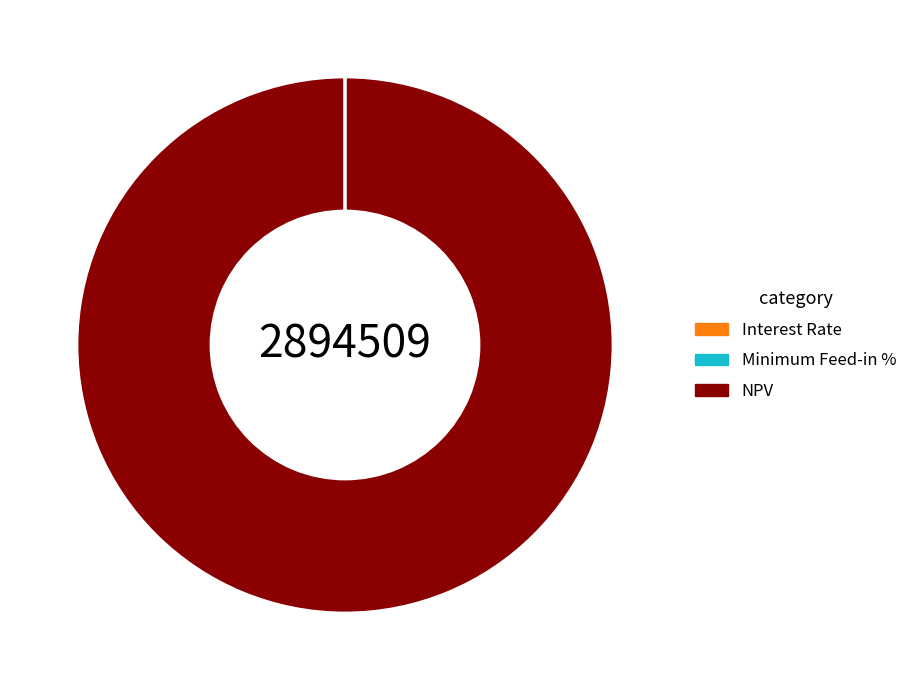

What is the majority slice?

NPV